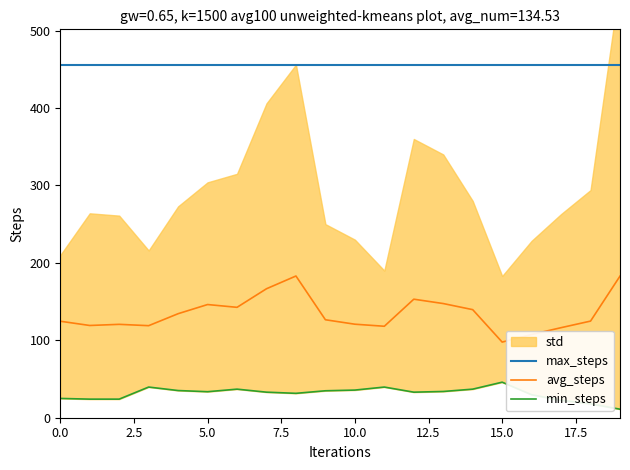

What value does the avg_steps series have at 0.0?

124.6